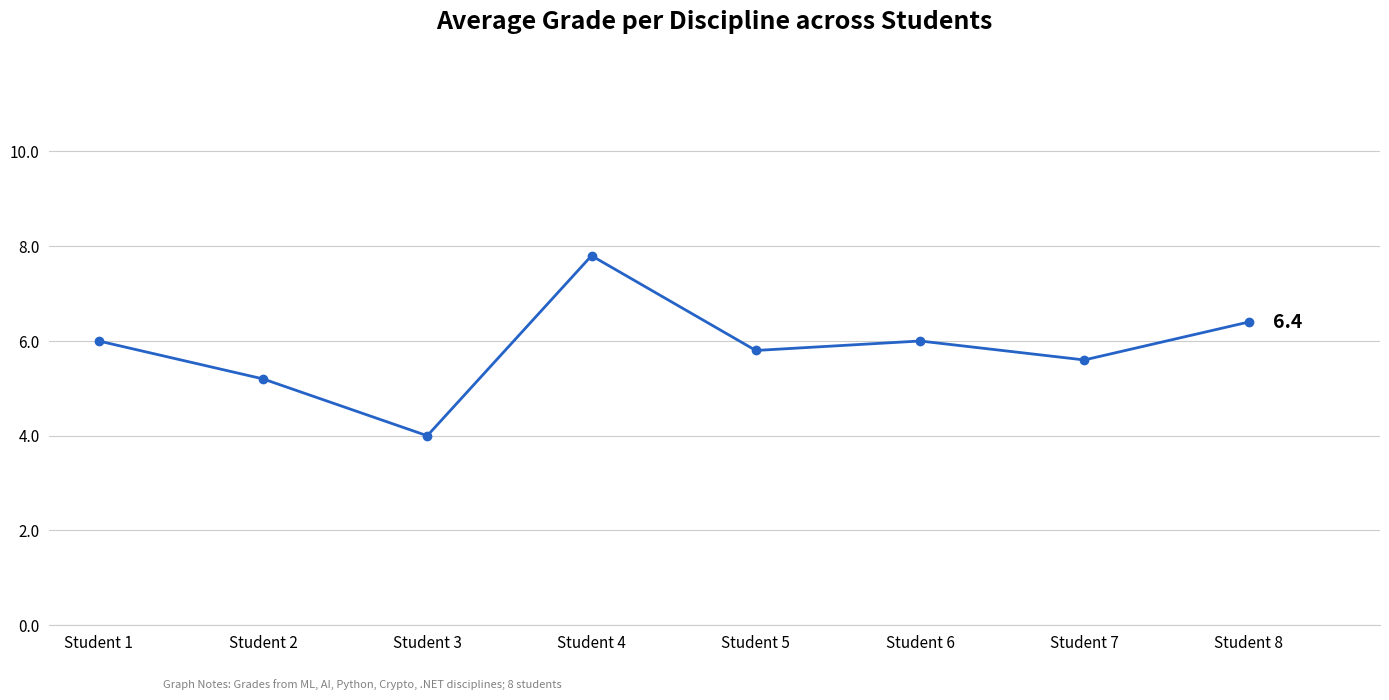

True or false: the data shows 2.0 at Student 2.

False